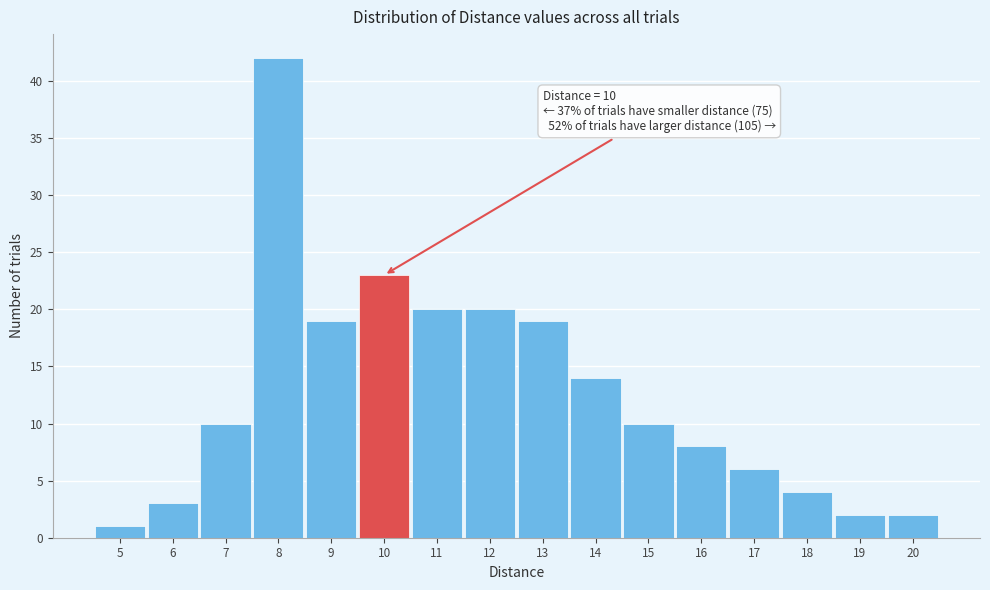

Over which range of the x-axis is the bar tallest?

7.5 to 8.5